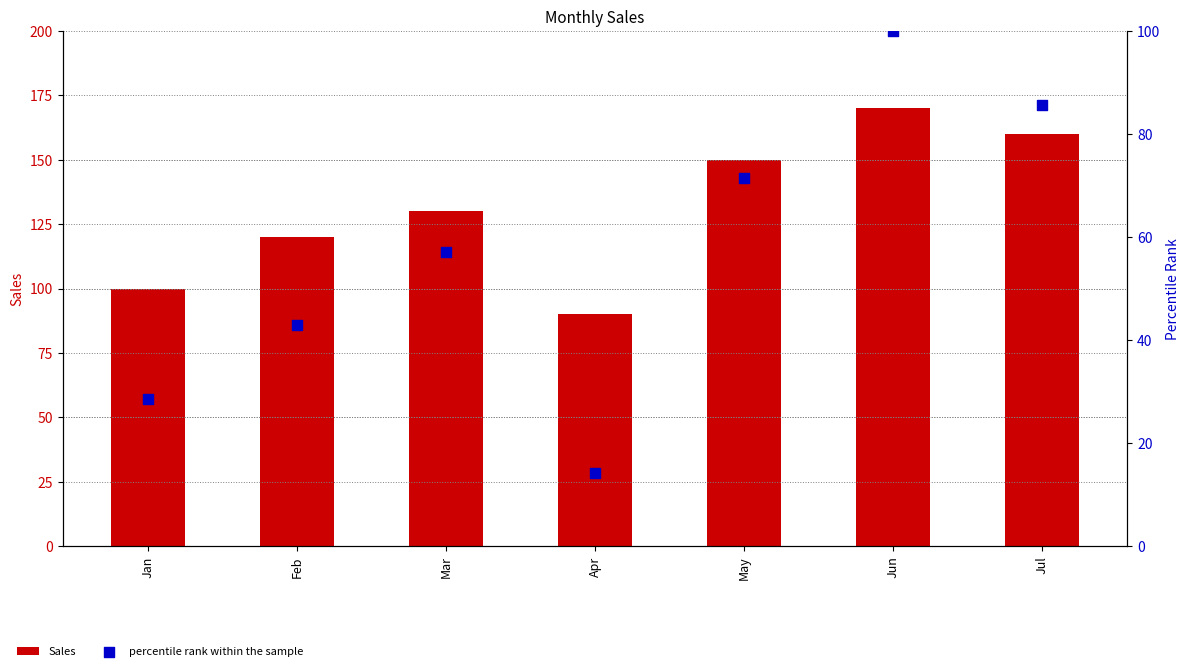

Which series has the largest total across all categories?

Sales